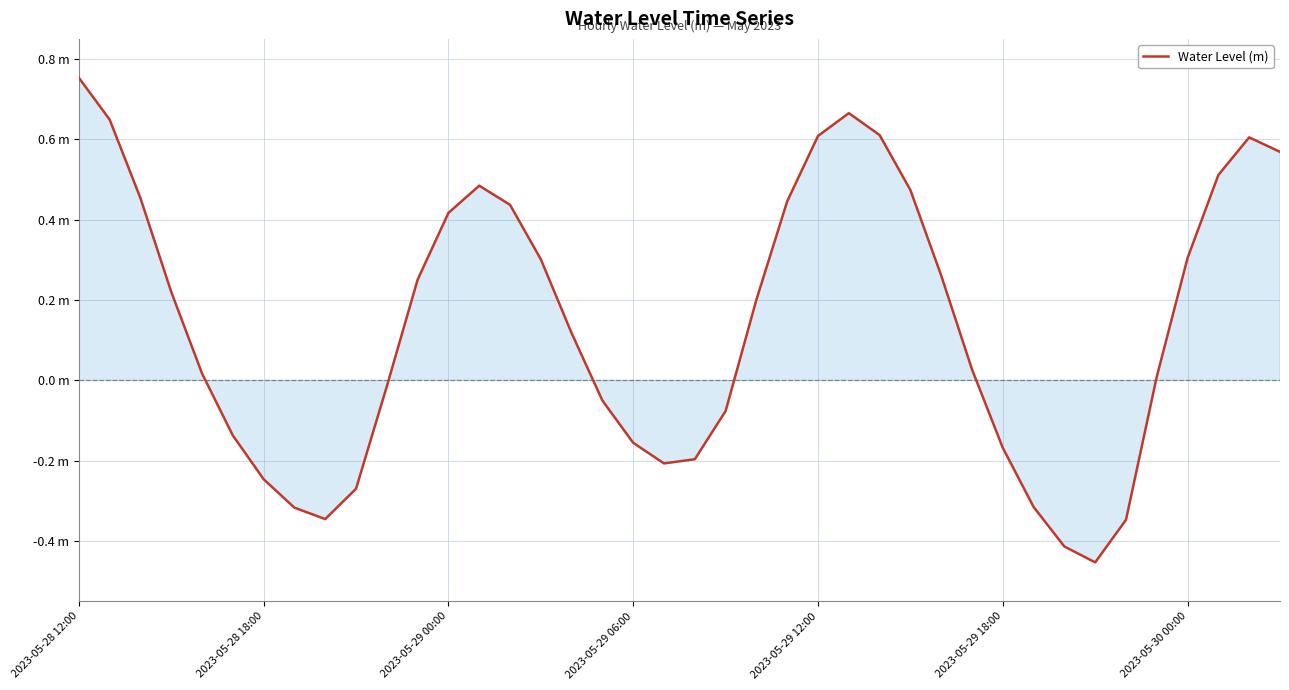

Does the chart have visible grid lines?

Yes